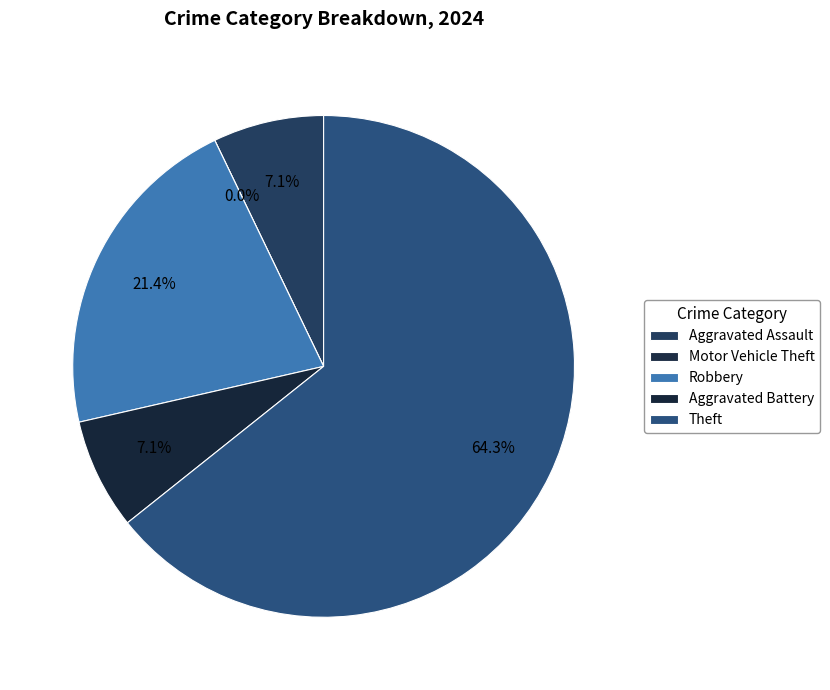

To the nearest percent, what is the combined percentage of Motor Vehicle Theft and Robbery?

21%